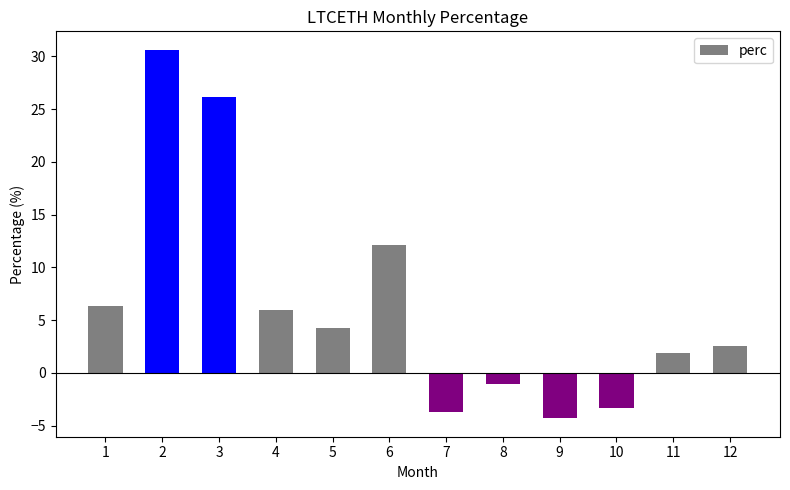

List the labels in order of value, largest first.

2, 3, 6, 1, 4, 5, 12, 11, 8, 10, 7, 9